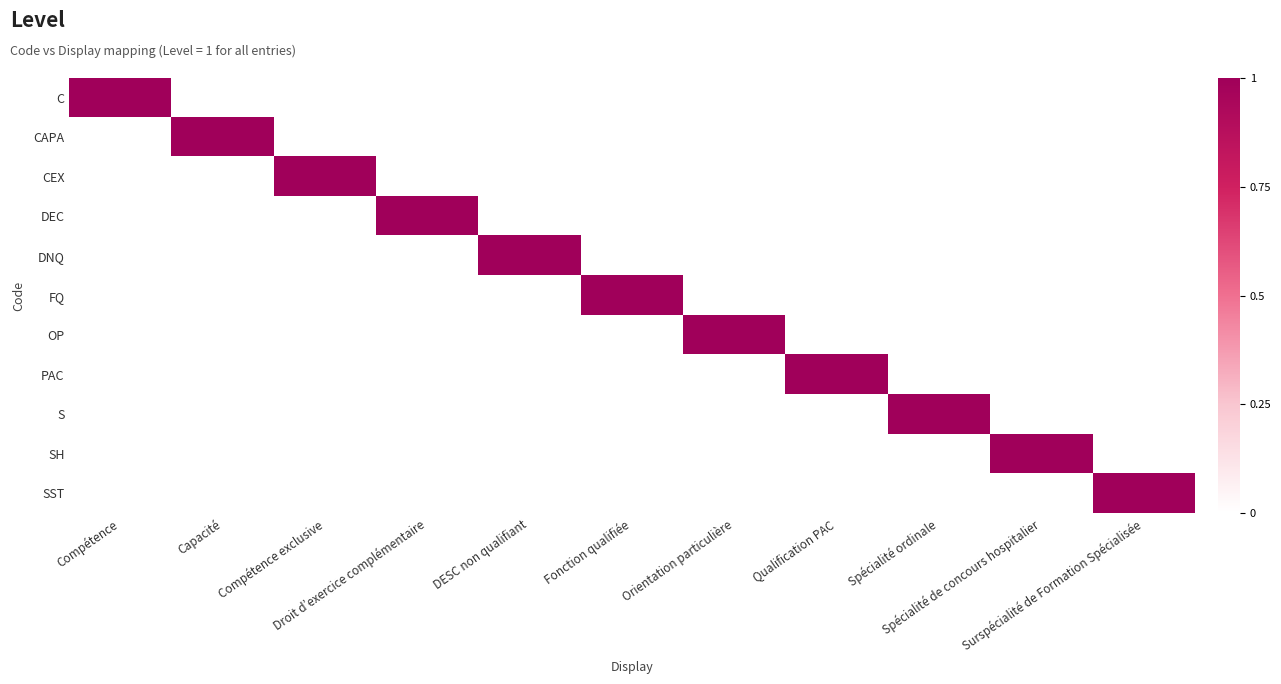

Which label corresponds to the smallest value in the chart?

Capacité